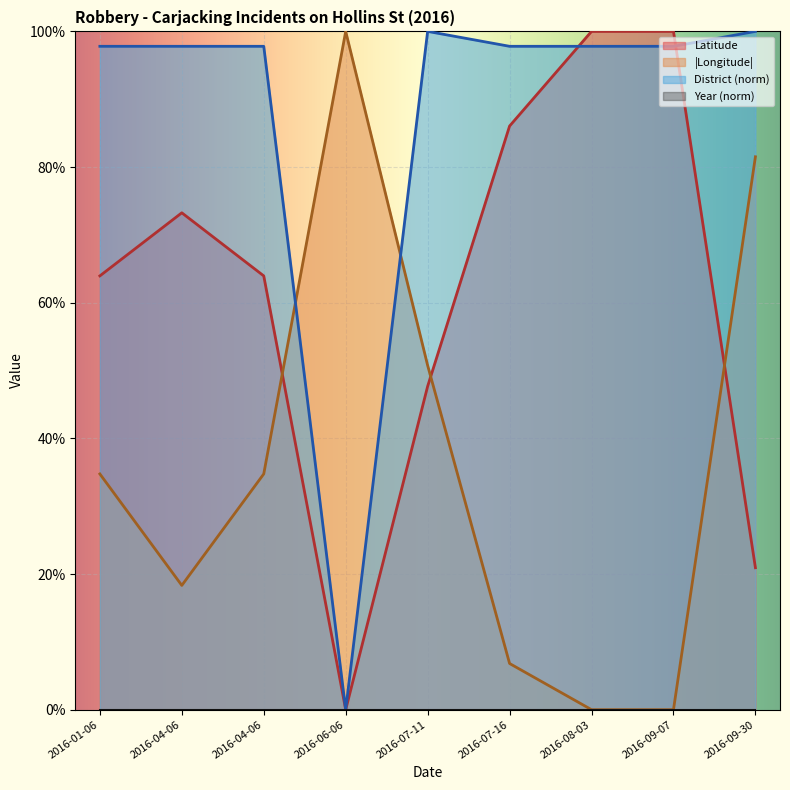

At which category does the chart reach its minimum across all series?

2016-06-06